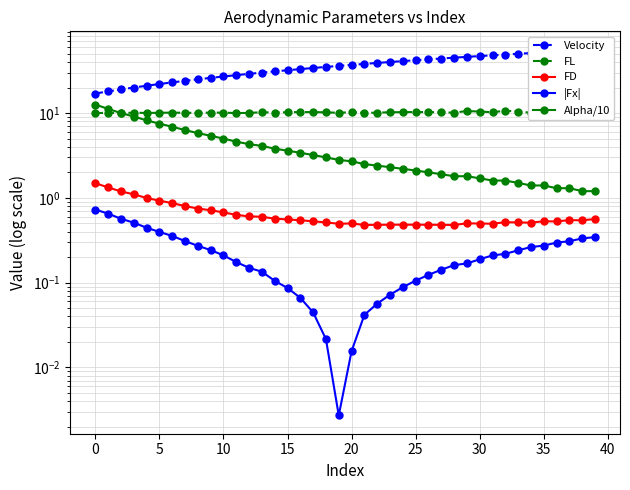

How many series are shown in this chart?

5